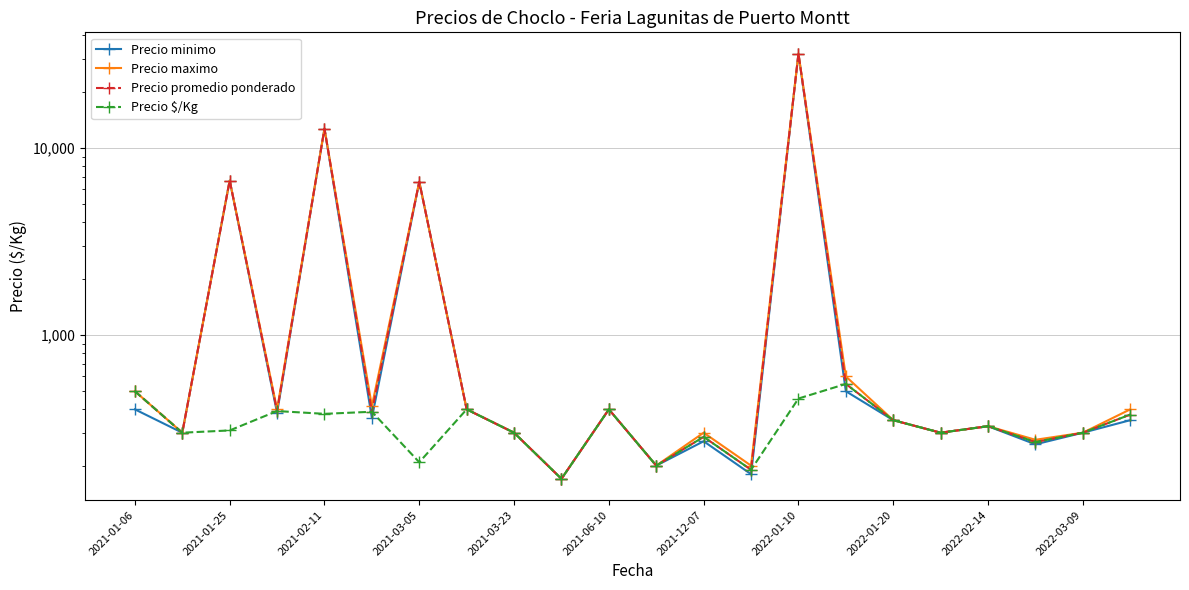

What is the difference between the maximum and minimum values in the Precio promedio ponderado series?

31830.0